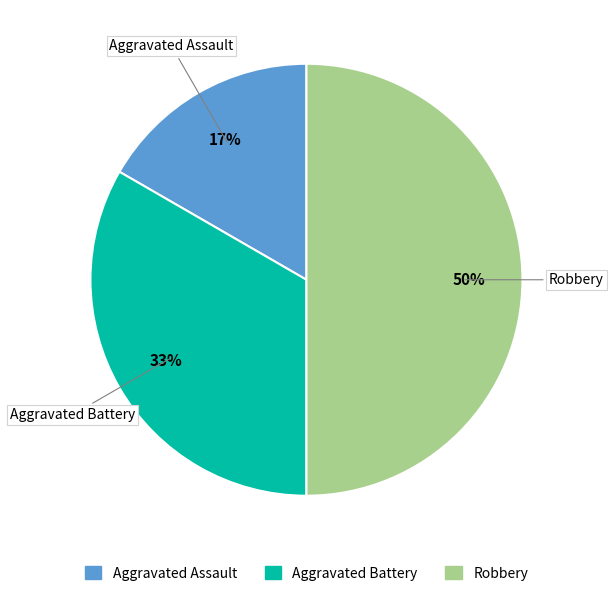

To the nearest percent, what percentage of the pie is Aggravated Assault?

17%